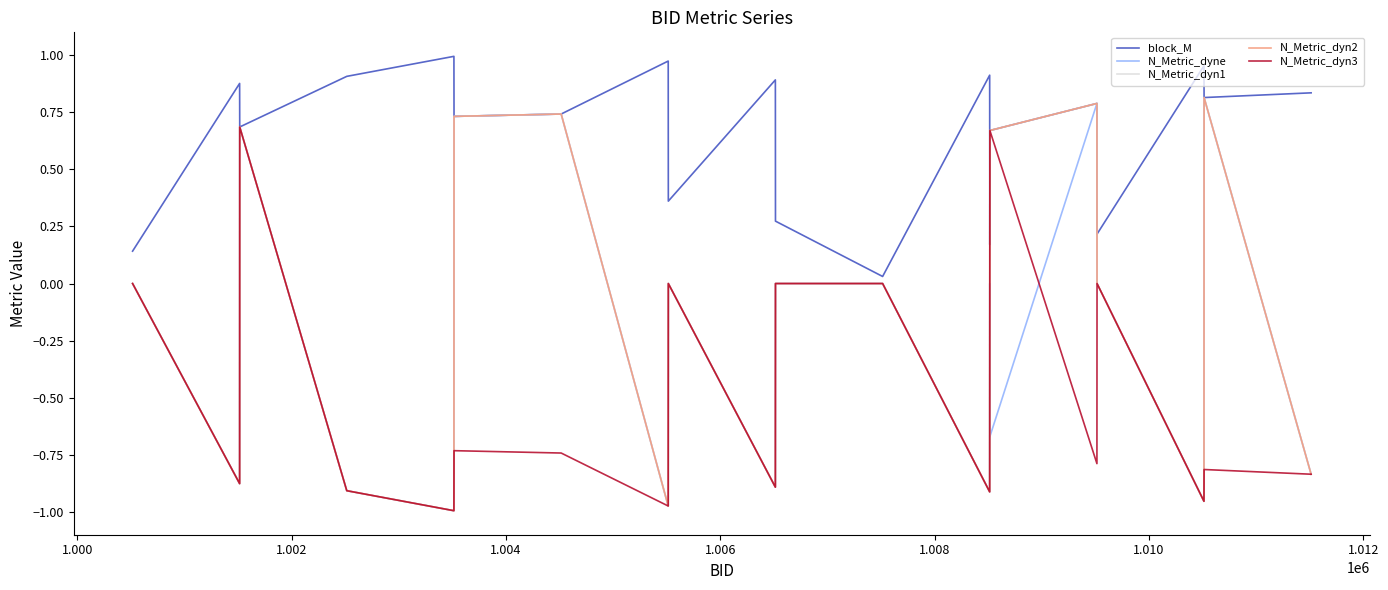

List the series in order of their peak value, lowest first.

N_Metric_dyn3, N_Metric_dyne, N_Metric_dyn1, N_Metric_dyn2, block_M